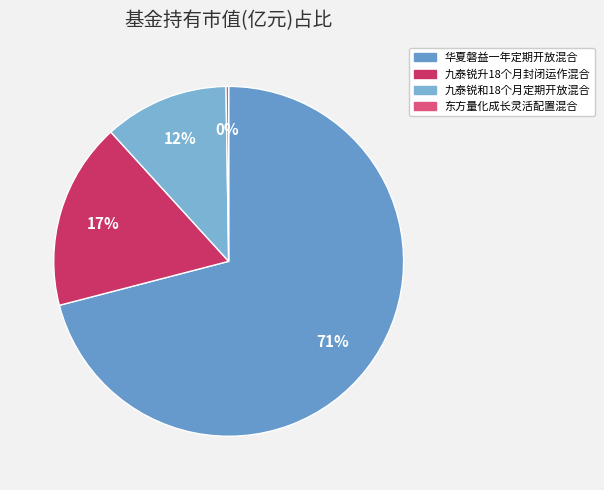

Does 东方量化成长灵活配置混合 represent more than half of the total?

No